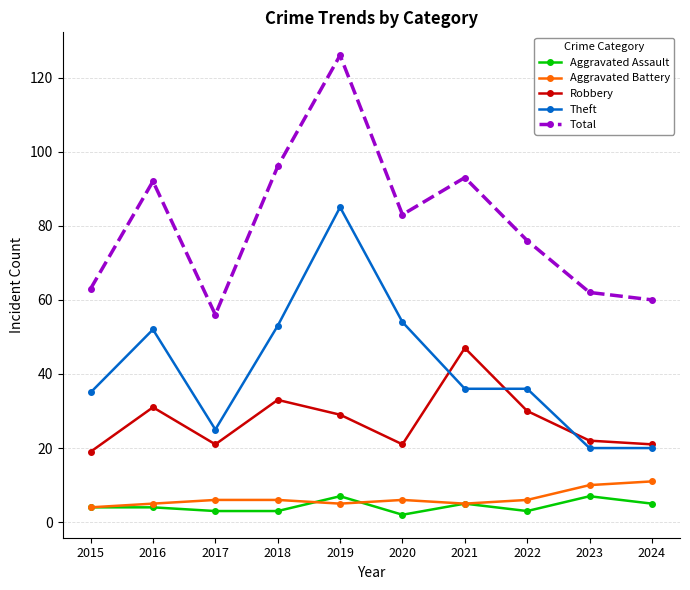

What is the value of the Aggravated Battery point at the 10th from the left?

11